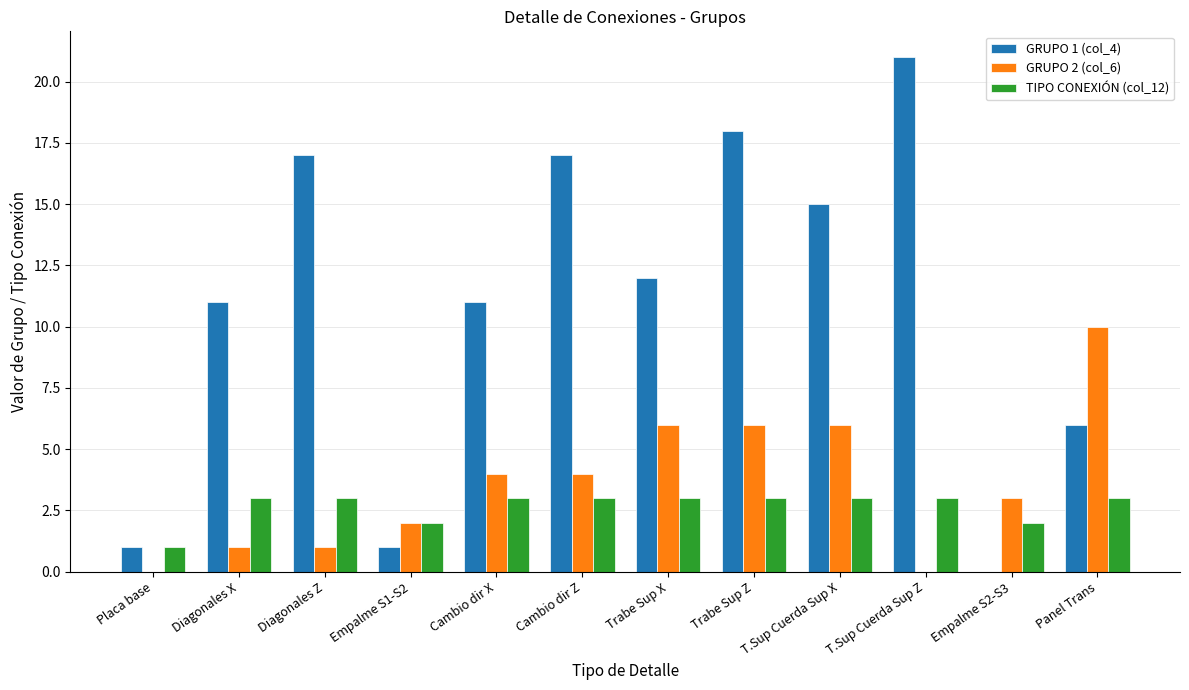

Count the number of categories in the chart.

12